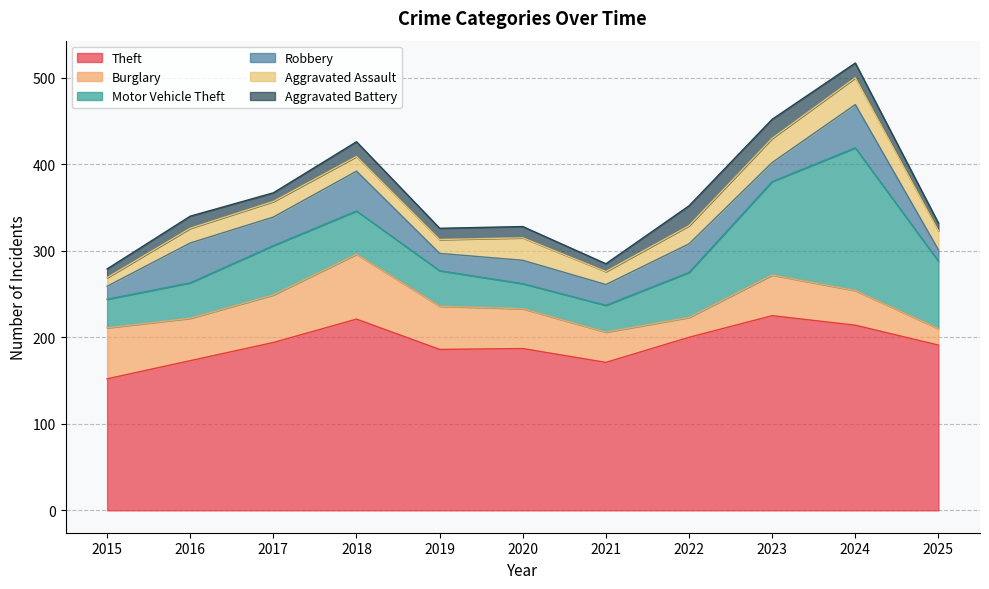

Rank the series at 2019 from lowest to highest value.

Aggravated Battery, Aggravated Assault, Robbery, Motor Vehicle Theft, Burglary, Theft